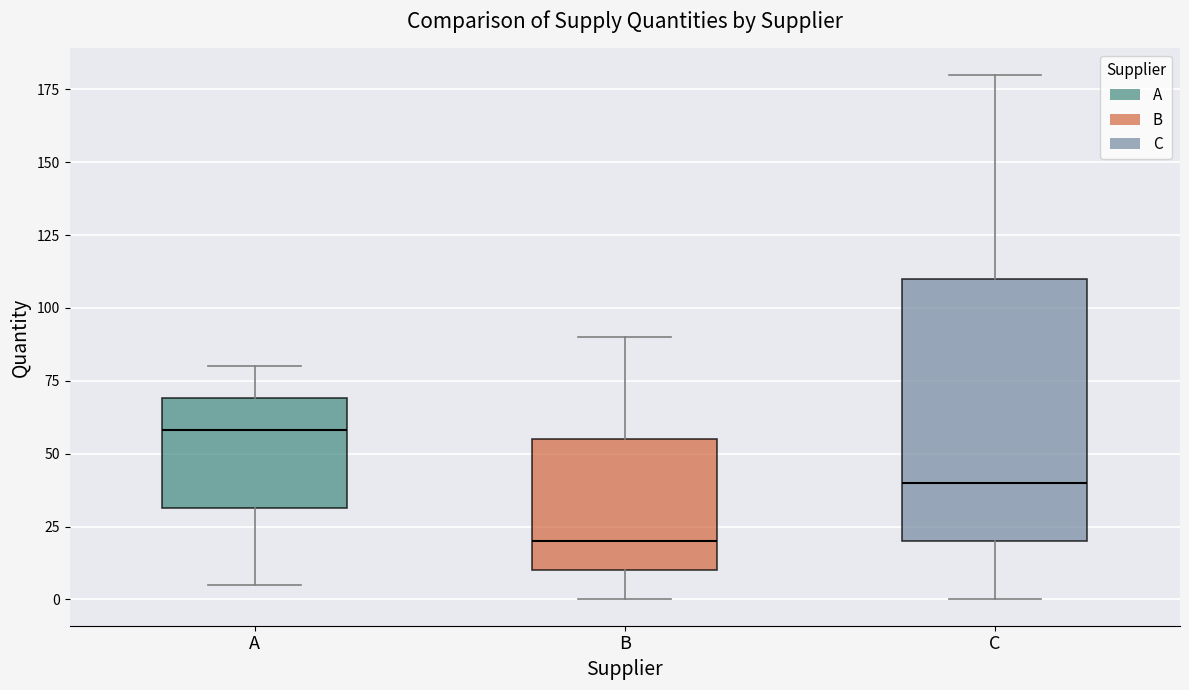

Which box's median line is the lowest?

B